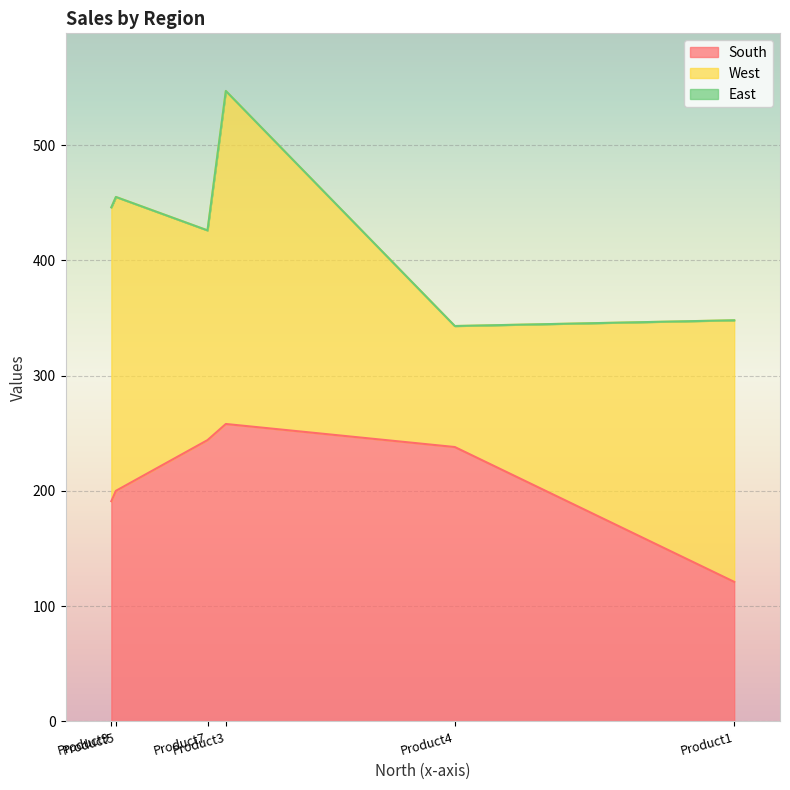

Rank the series by their maximum value, from highest to lowest.

West, South, East